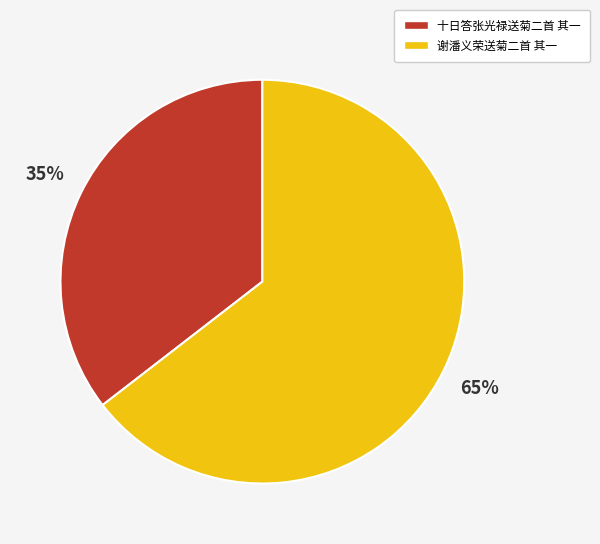

What percentage is the 谢潘义荣送菊二首 其一 slice, to the nearest percent?

65%